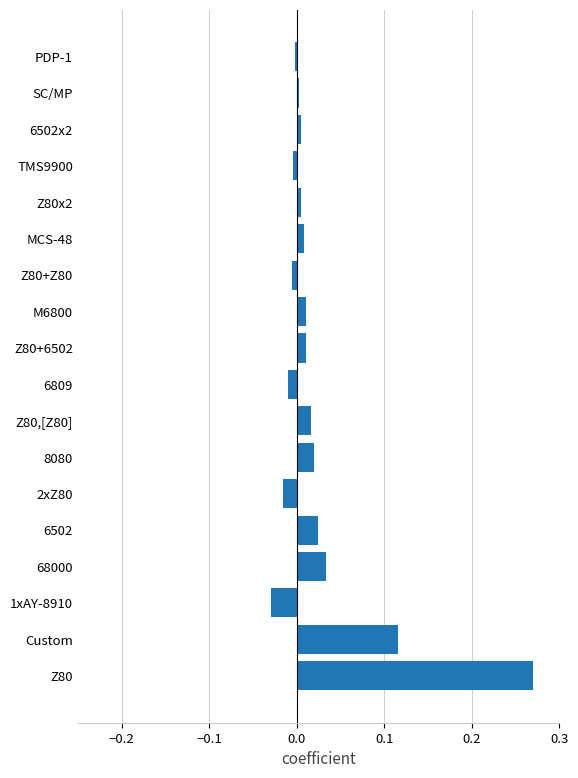

The chart shows a value of 0.0 at 68000. True or false?

True